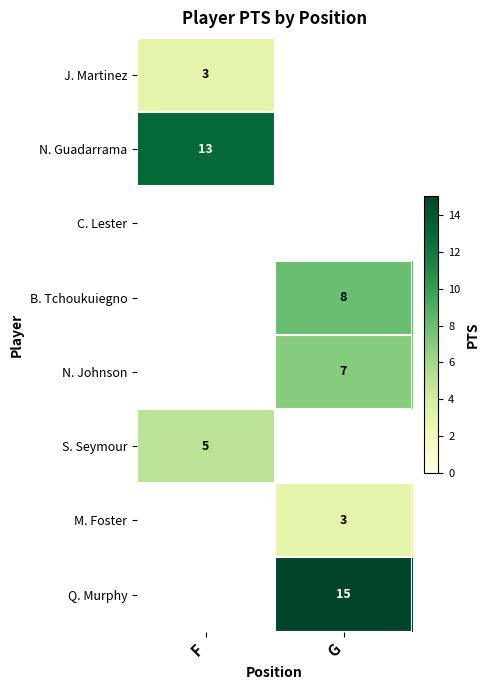

The S. Seymour series shows 8 at F. True or false?

False